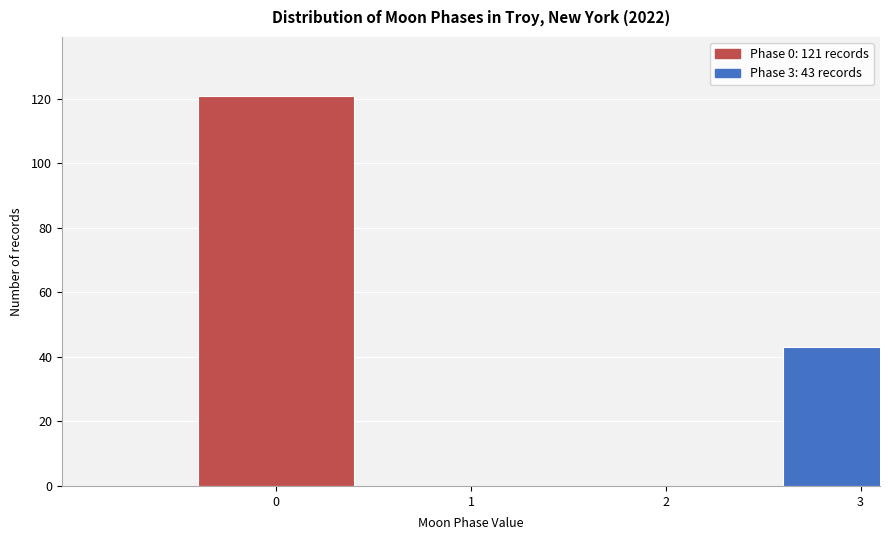

Reading right to left, transcribe all the data shown in this chart.

3=43	2=0	1=0	0=121